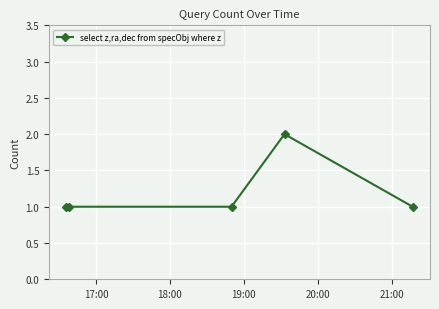

What is the sum of all values?

6